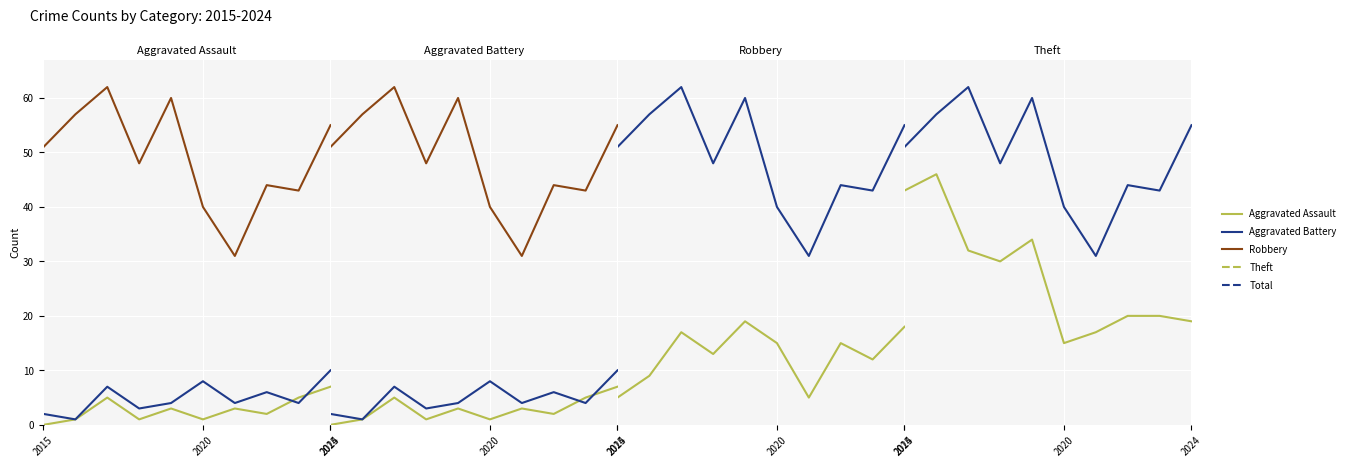

True or false: Aggravated Assault and Total intersect in this chart.

False